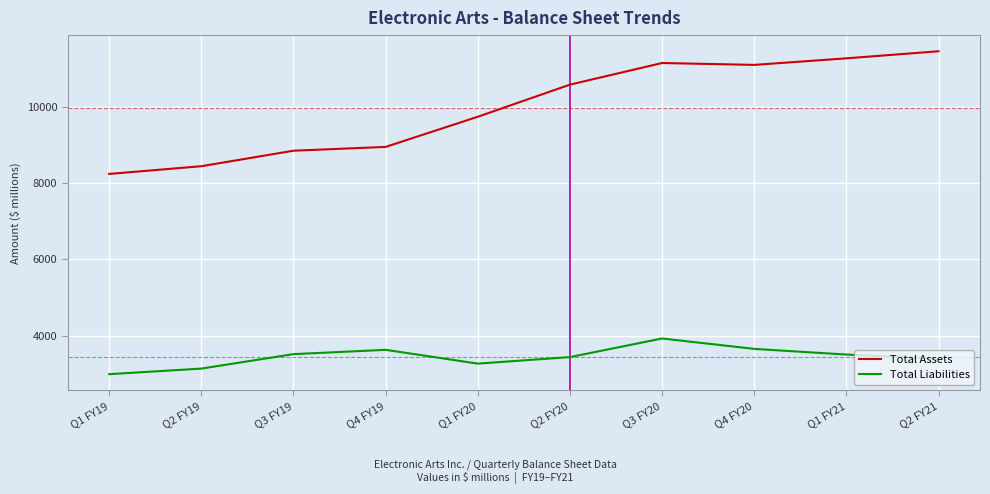

What is the difference between the maximum and minimum values in the Total Liabilities series?

937